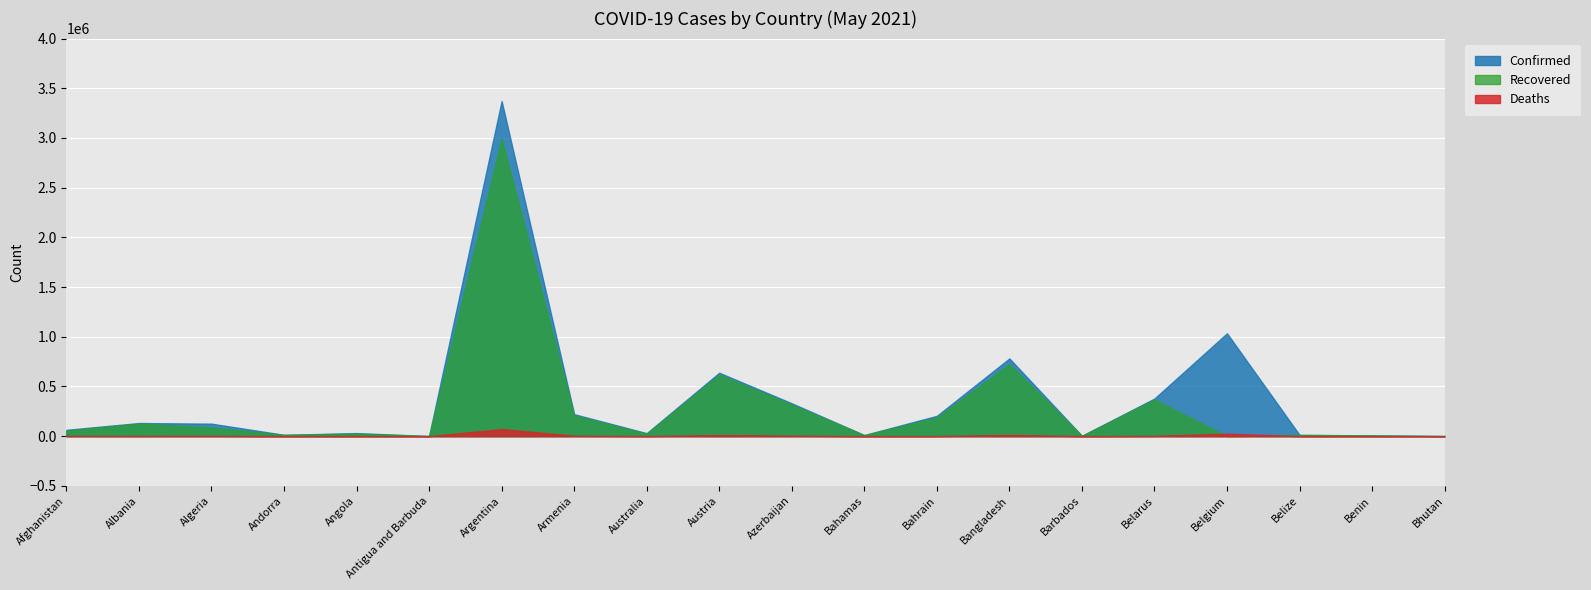

True or false: Deaths and Confirmed intersect in this chart.

False